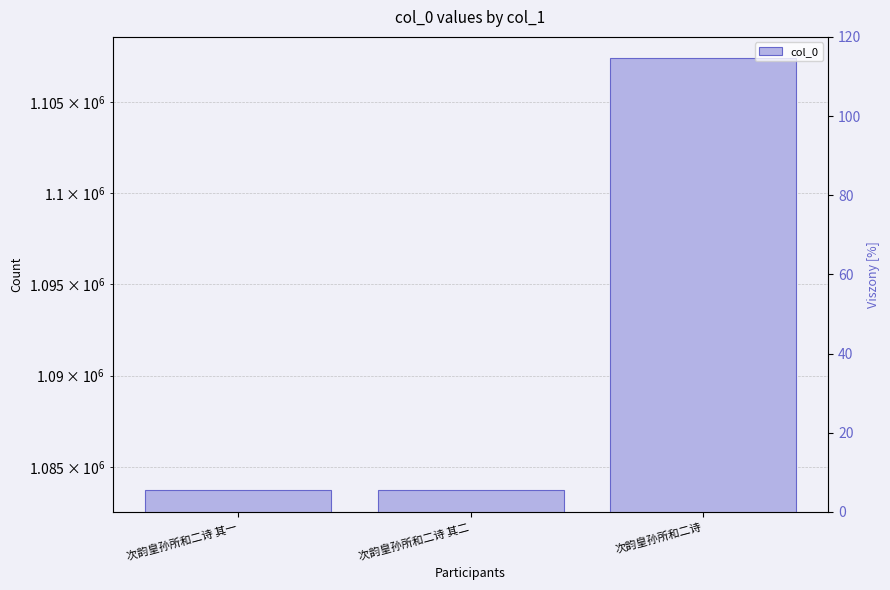

Count the number of data series in this chart.

1